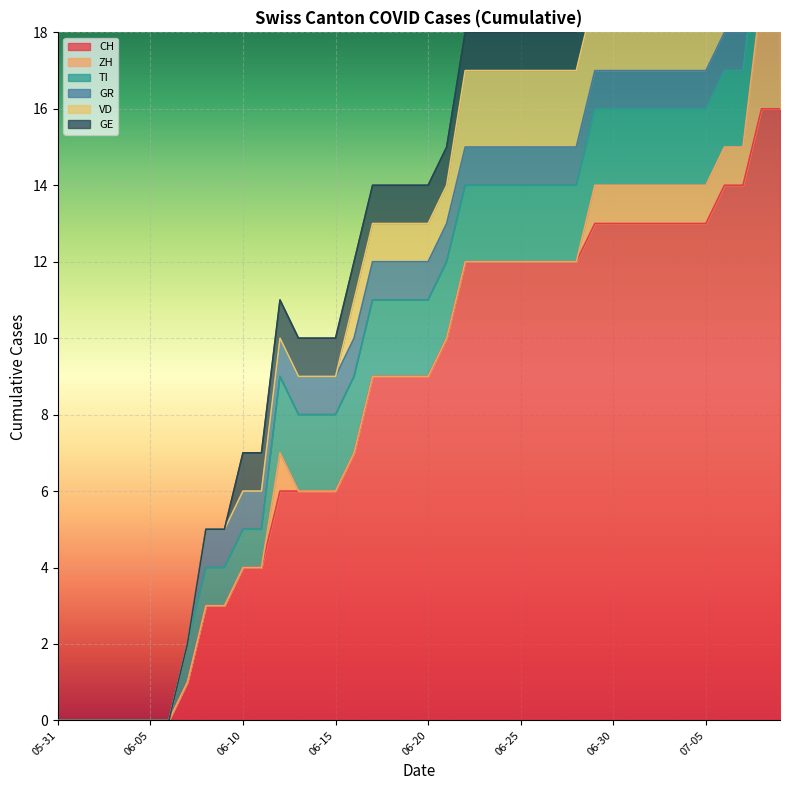

At which label is GR closest to 0?

2020-05-31